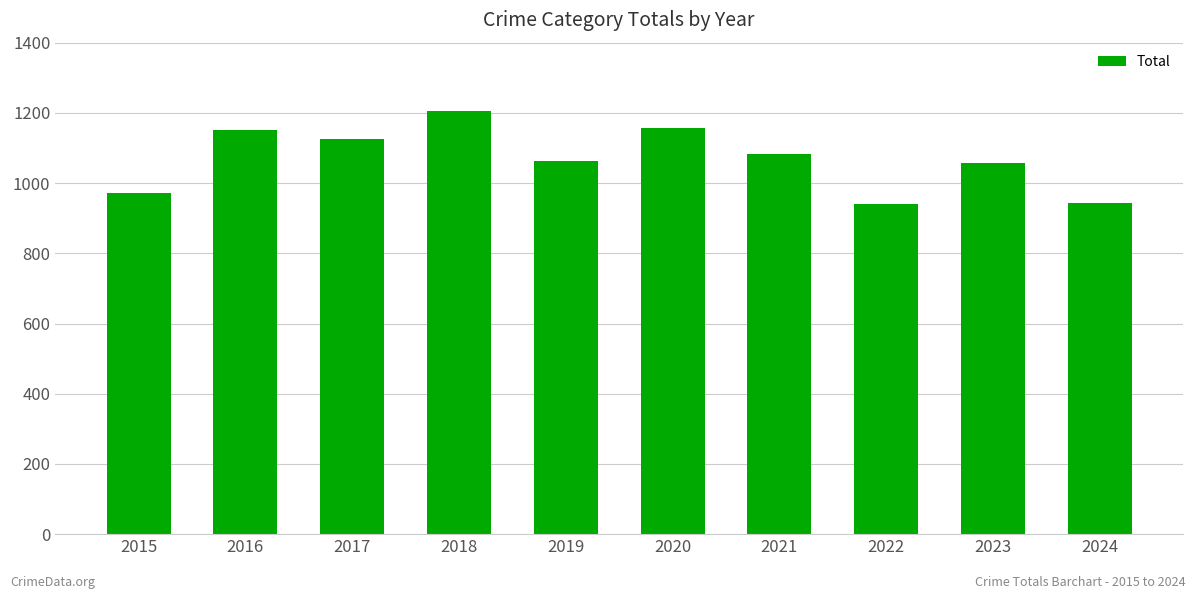

What is the average value?

1070